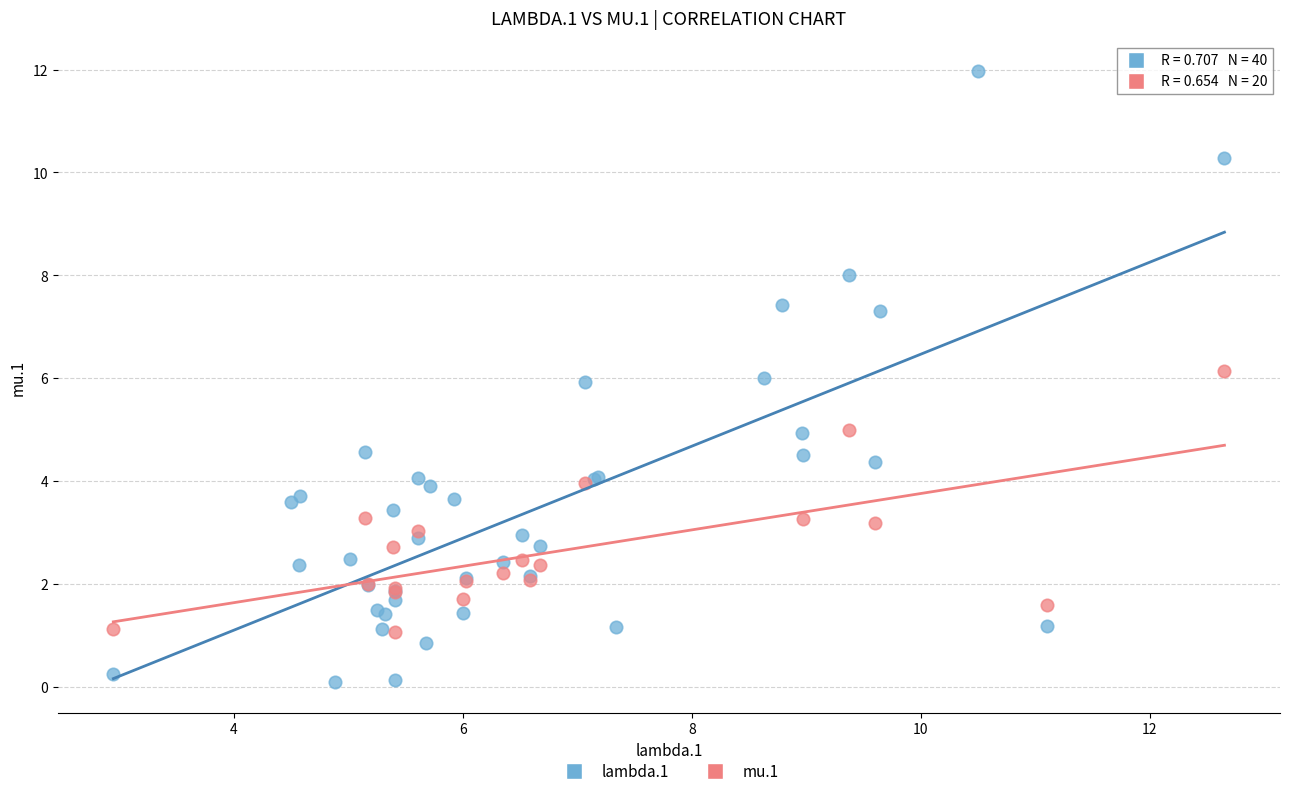

Which series reaches the minimum Y coordinate?

lambda.1